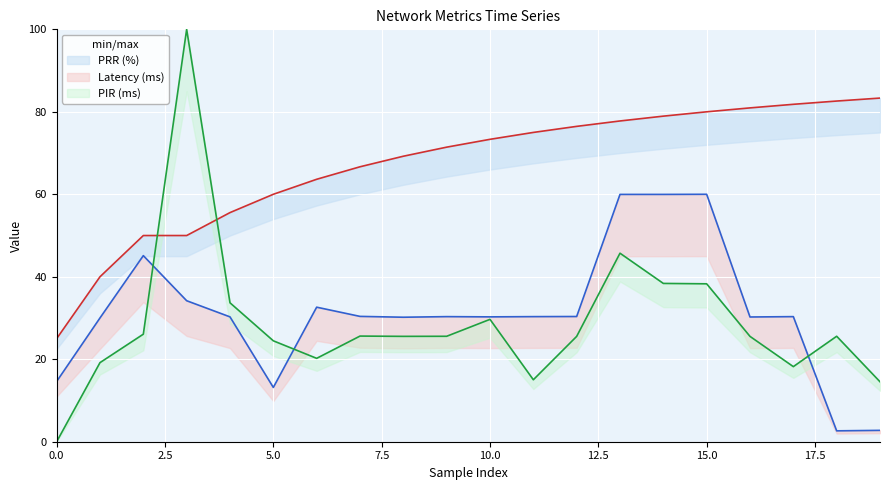

Rank the series at 4 from lowest to highest value.

Latency (ms), PIR (ms), PRR (%)